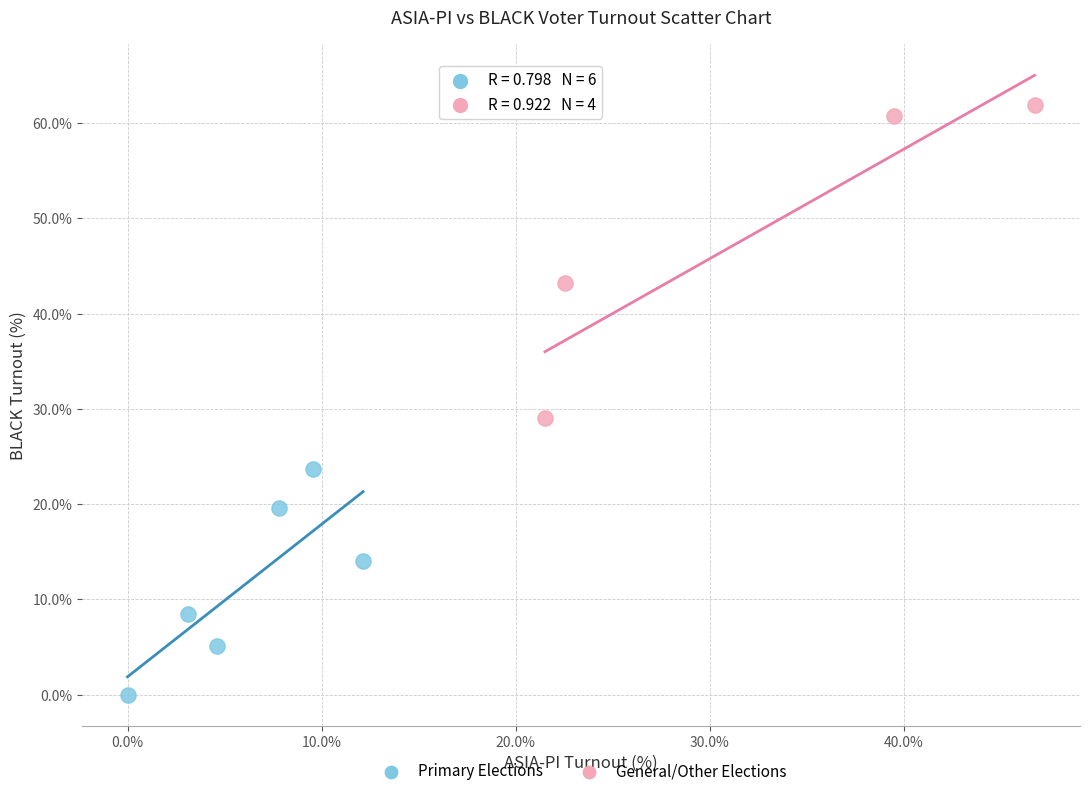

Which series has the largest Y range (max minus min)?

General/Other Elections